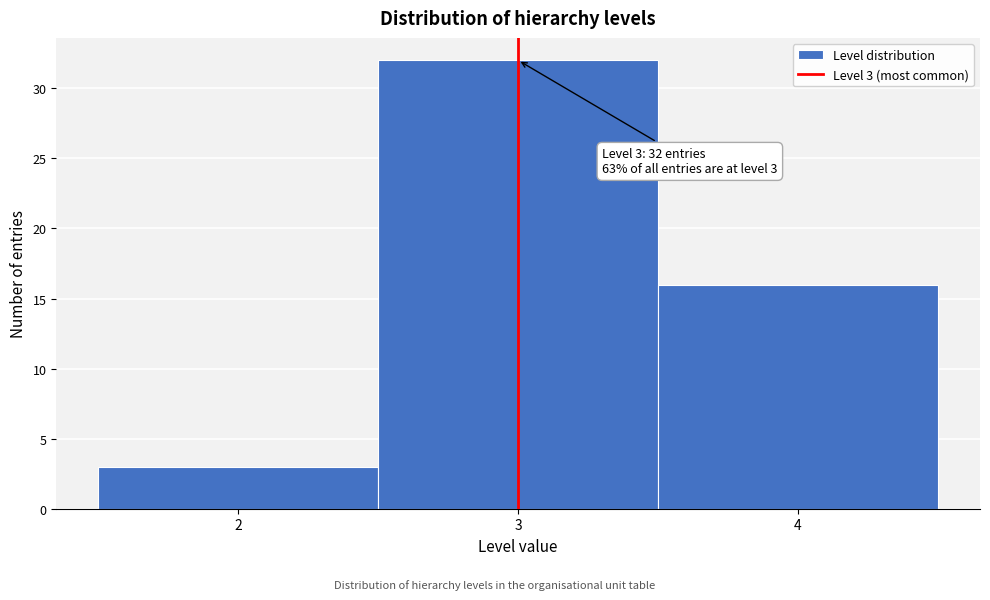

Over which range of the x-axis is the bar tallest?

2.5 to 3.5